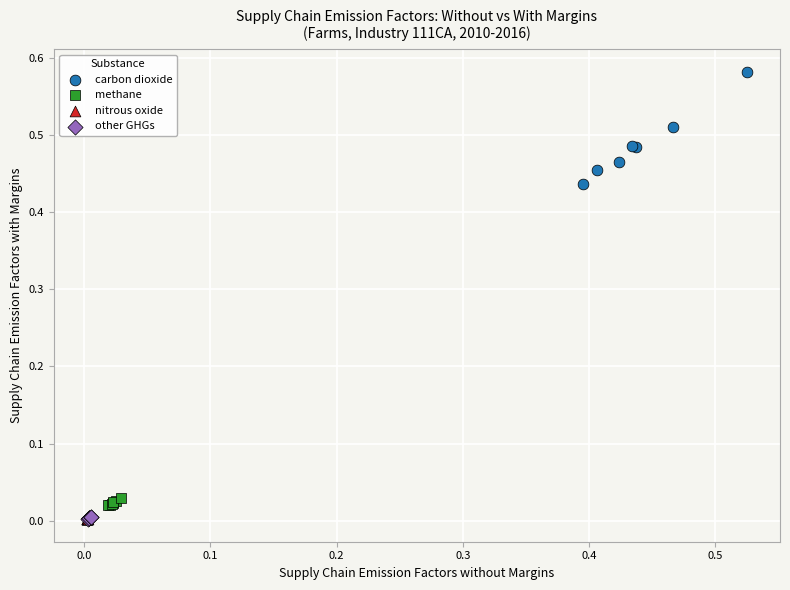

What are all the series names shown in the legend?

carbon dioxide, methane, nitrous oxide, other GHGs